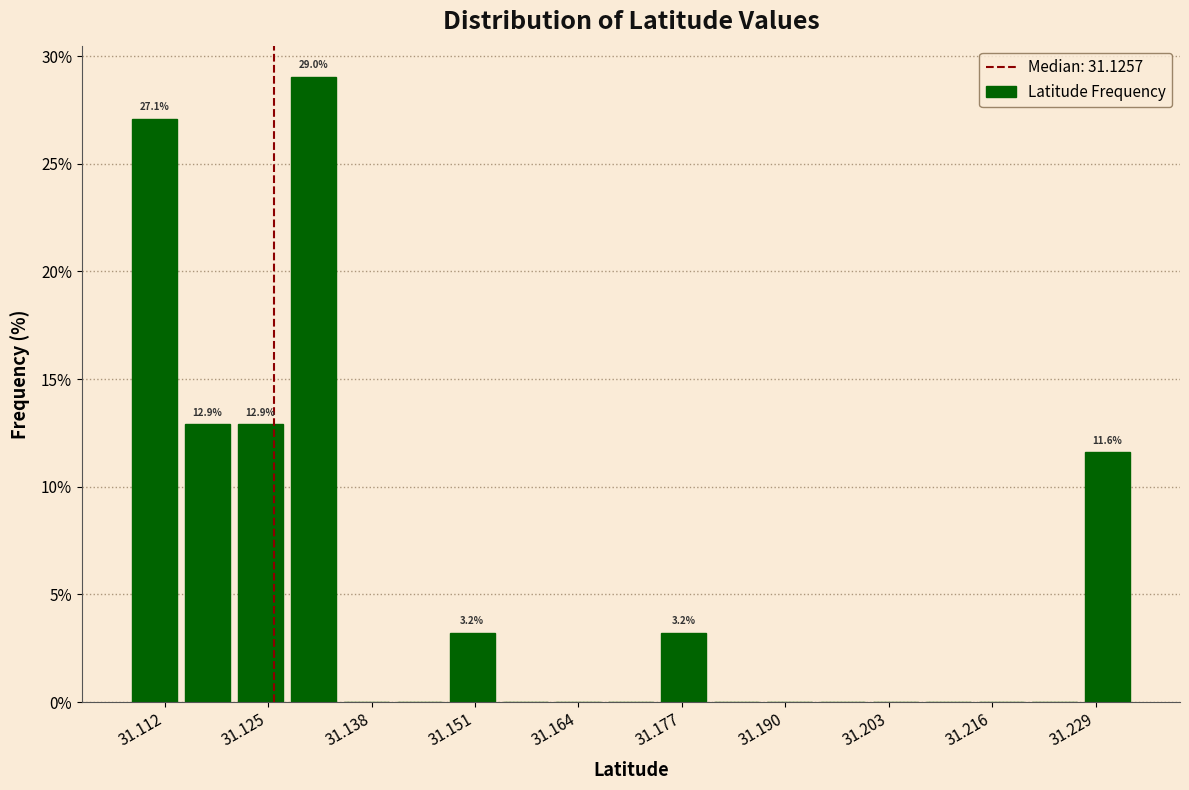

Read against the x-axis, roughly where is the centre of the tallest bar?

31.130